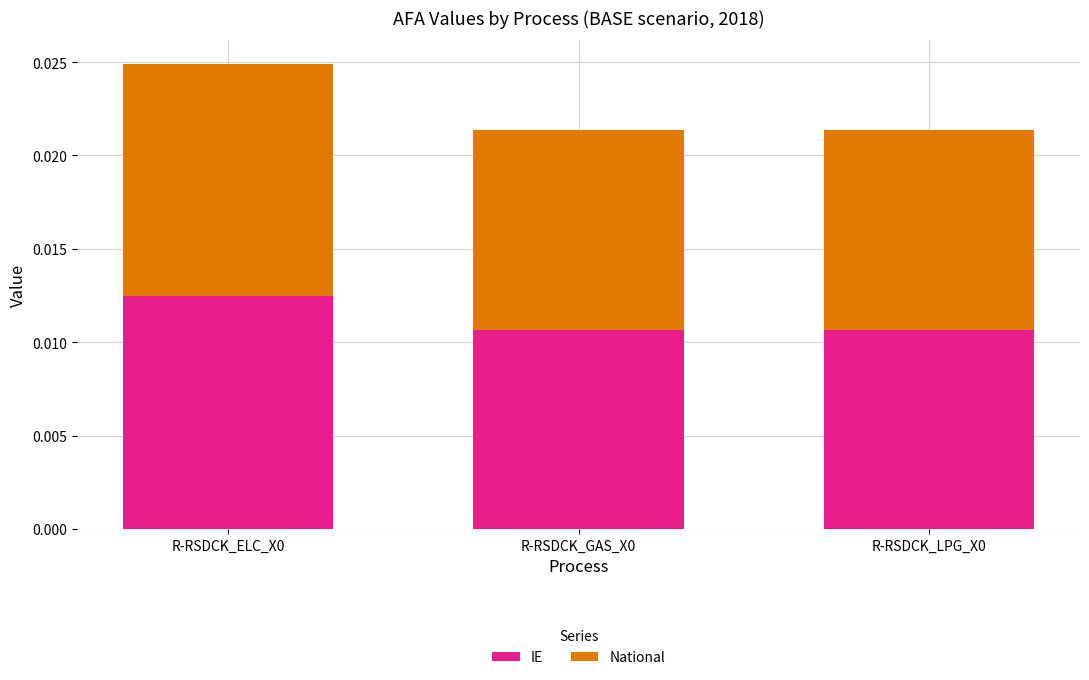

Which category has the lowest value in the IE series?

R-RSDCK_LPG_X0